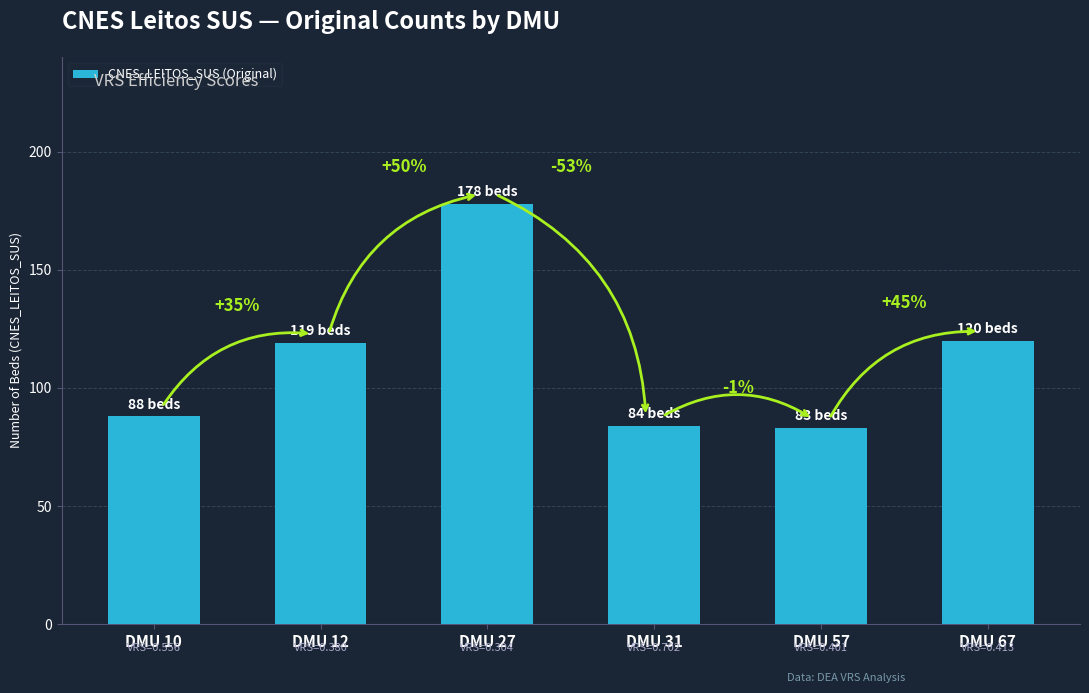

Reading left to right, list all the values displayed in this chart.

DMU 10=88	DMU 12=119	DMU 27=178	DMU 31=84	DMU 57=83	DMU 67=120